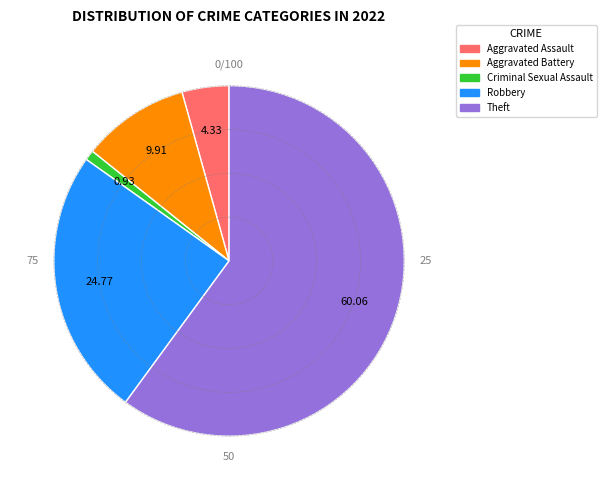

Does any single category account for the majority?

Yes